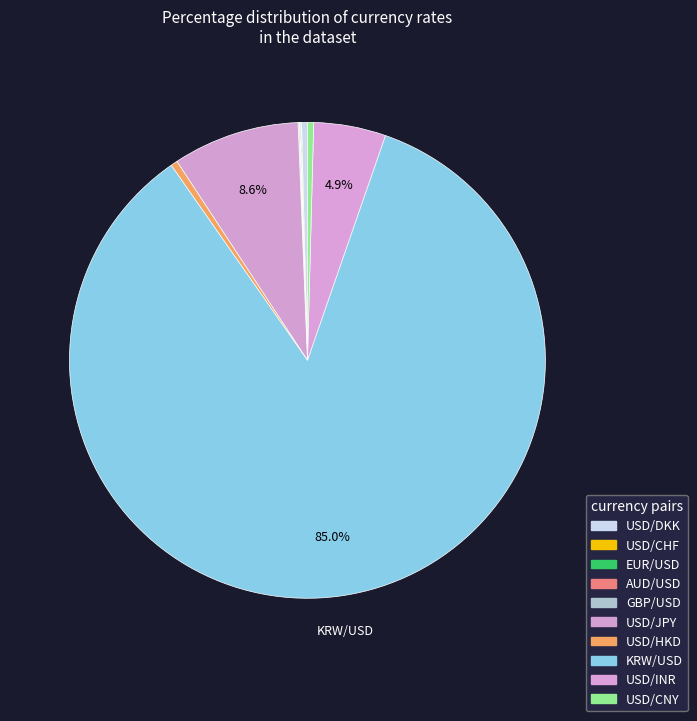

Which slice is the smallest?

AUD/USD